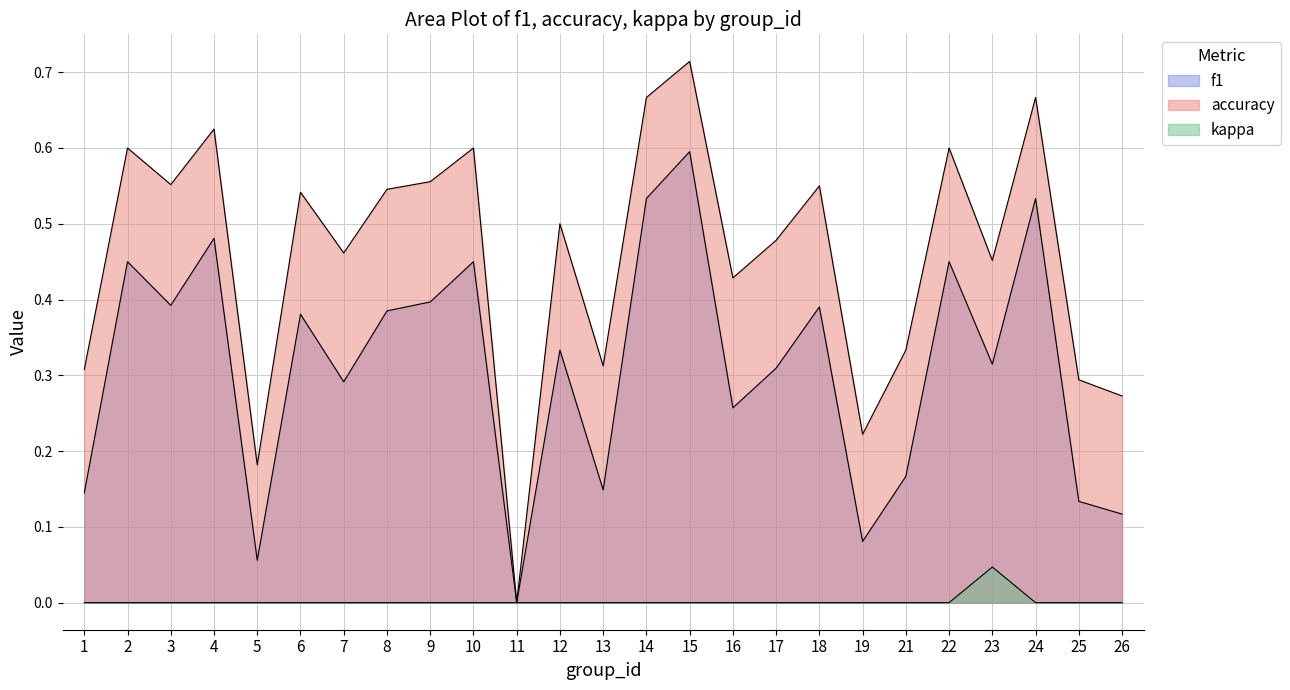

What is the highest value of the f1 series?

0.6